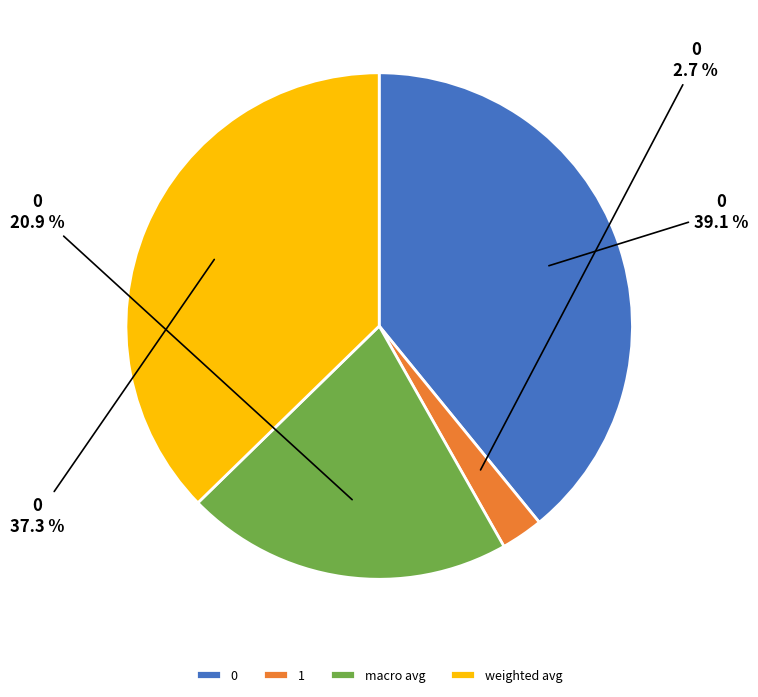

To the nearest percent, what is the difference between the 1 and macro avg slice percentages?

18%